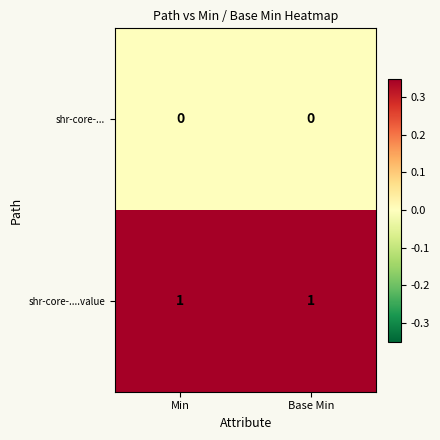

The shr-core-....value series shows 1 at Min. True or false?

True